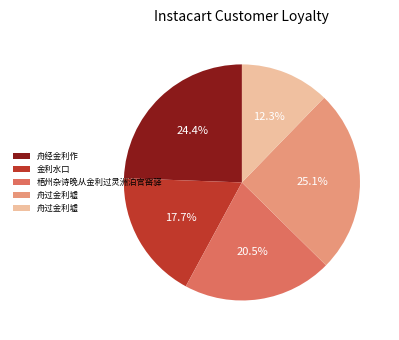

Does any single category account for the majority?

No